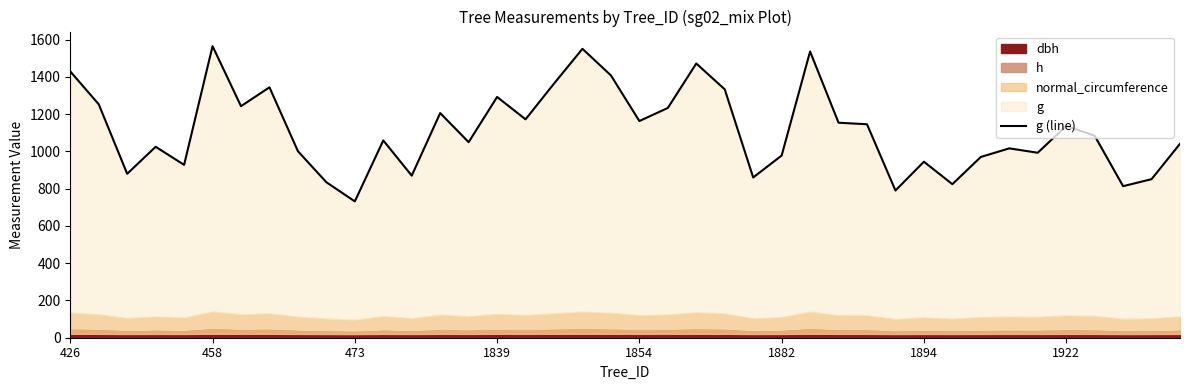

Approximately how many times larger is the value at 37 compared to 26?

0.5